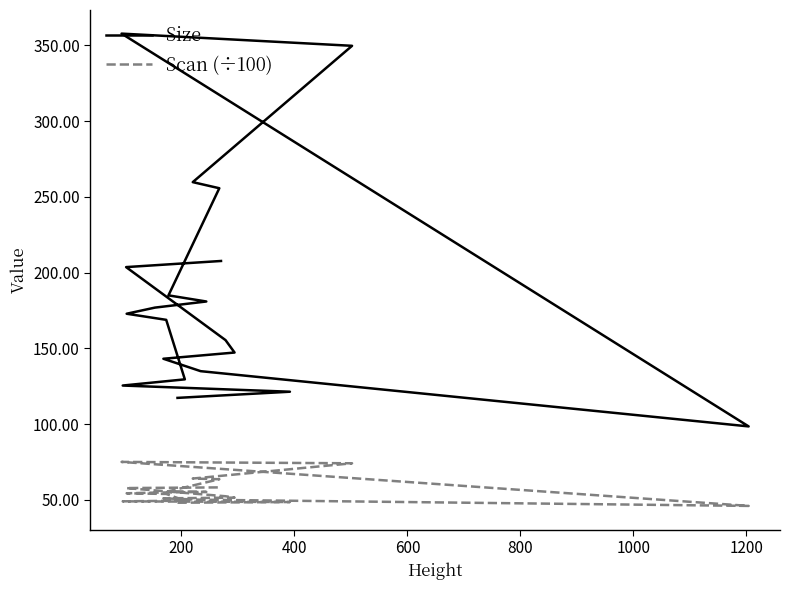

What is the minimum value shown in the chart?

46.0